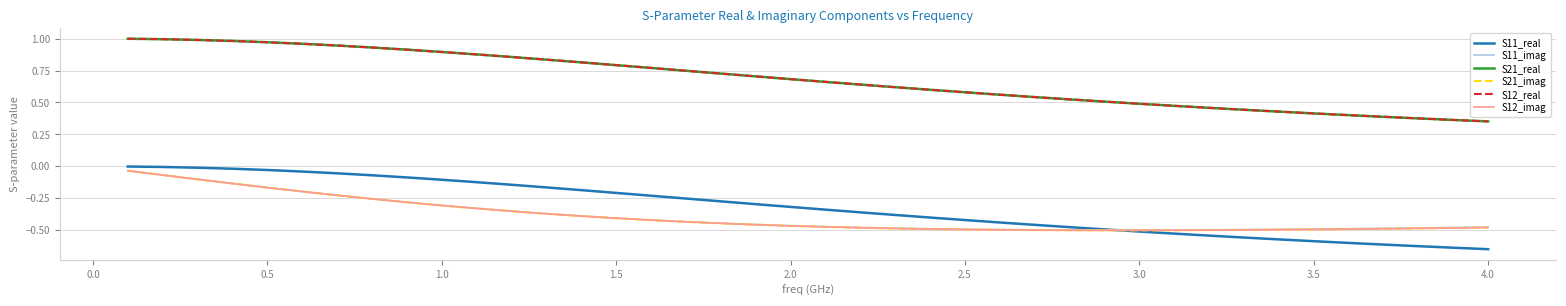

What is the difference between the maximum and second lowest values in the S21_imag series?

0.5